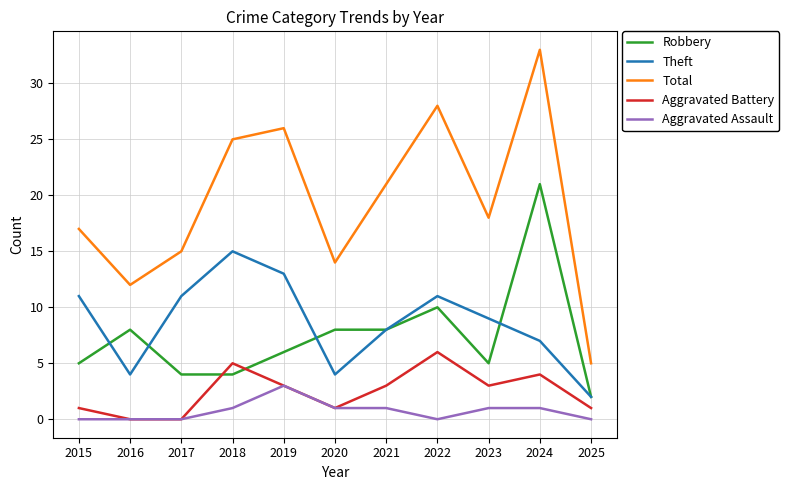

List the series in order of their peak value, lowest first.

Aggravated Assault, Aggravated Battery, Theft, Robbery, Total